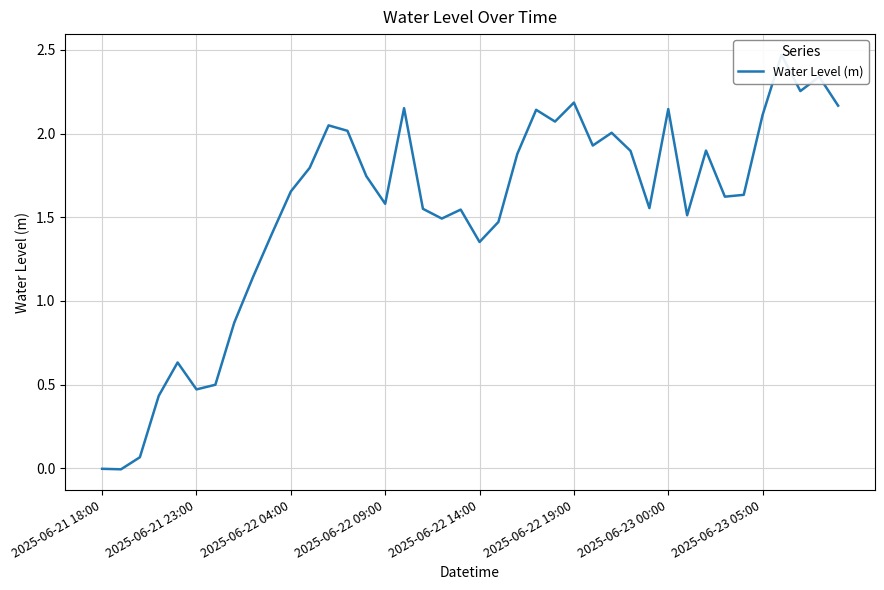

Reading right to left, what are all the values shown in this chart?

2.2	2.3	2.3	2.5	2.1	1.6	1.6	1.9	1.5	2.1	1.6	1.9	2.0	1.9	2.2	2.1	2.1	1.9	1.5	1.4	1.5	1.5	1.6	2.2	1.6	1.7	2.0	2.0	1.8	1.7	1.4	1.1	0.9	0.5	0.5	0.6	0.4	0.1	-0.0	-0.0